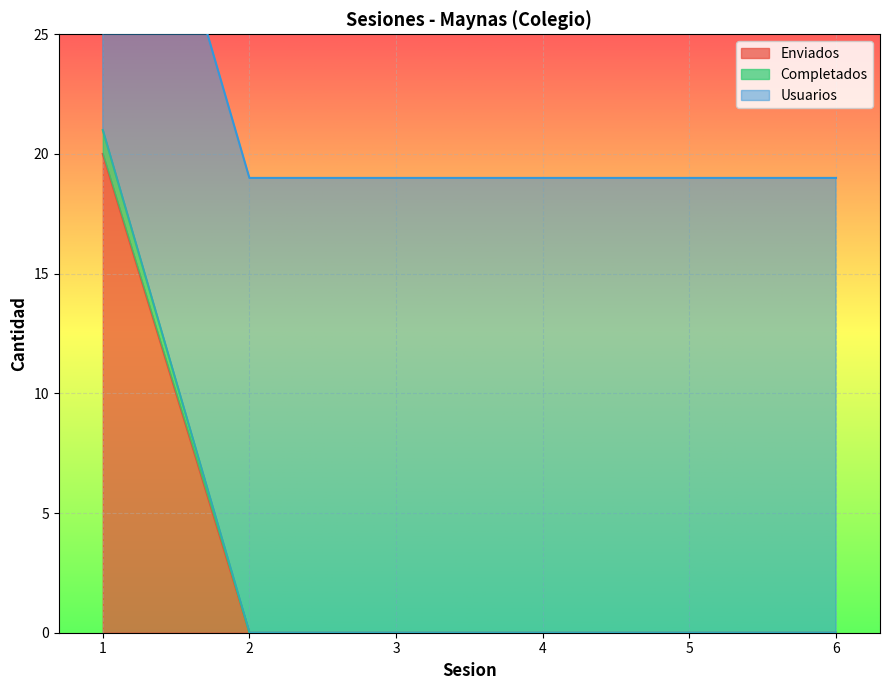

True or false: Completados and Enviados intersect in this chart.

False